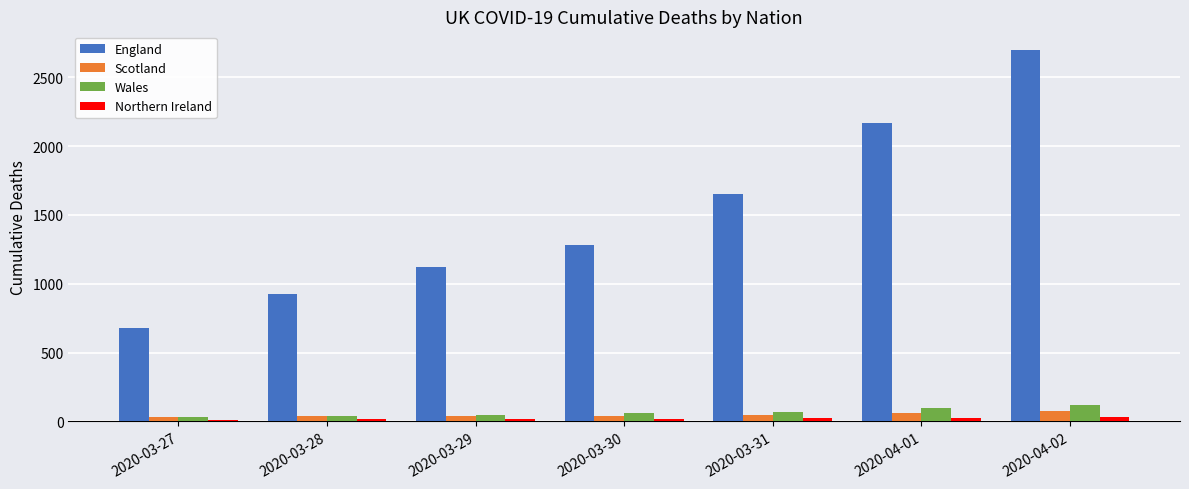

Is the value of England at 2020-03-28 greater than the value of Wales at 2020-03-29?

Yes